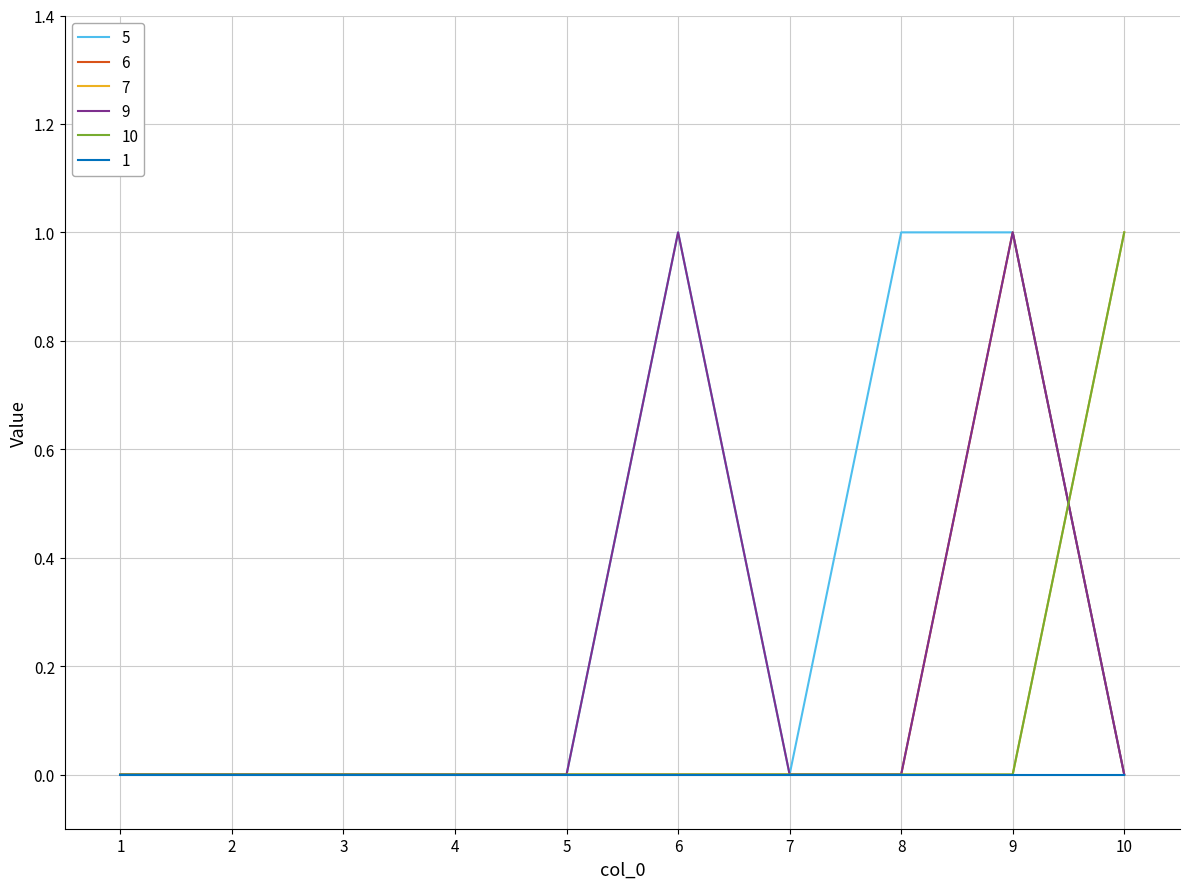

Is this an area chart (filled region under the line)?

No